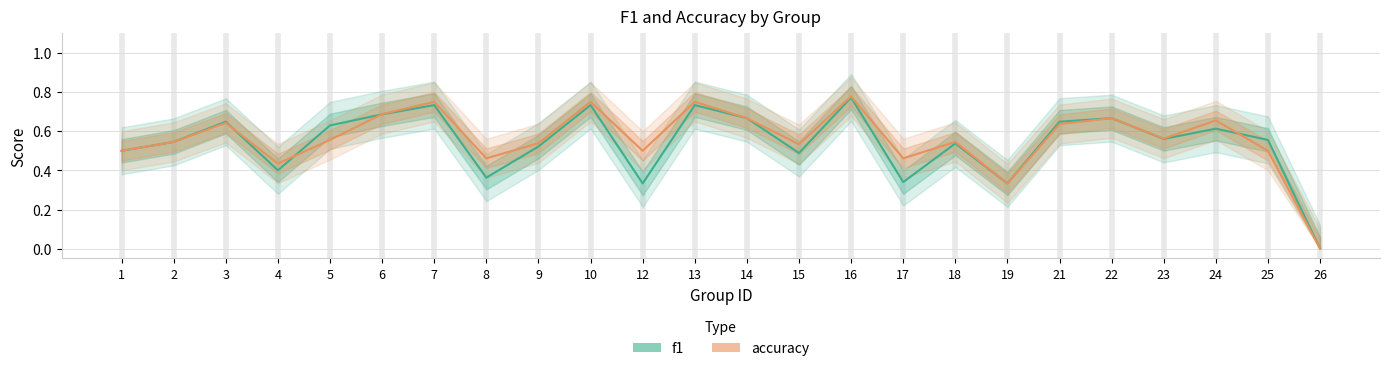

Where is the first local maximum for accuracy?

3